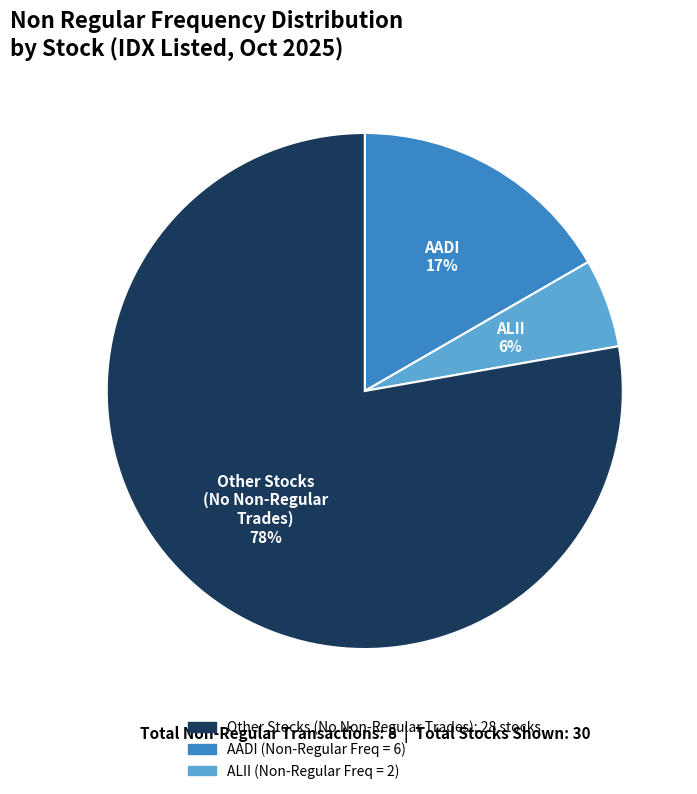

Count the number of slices in the pie.

3